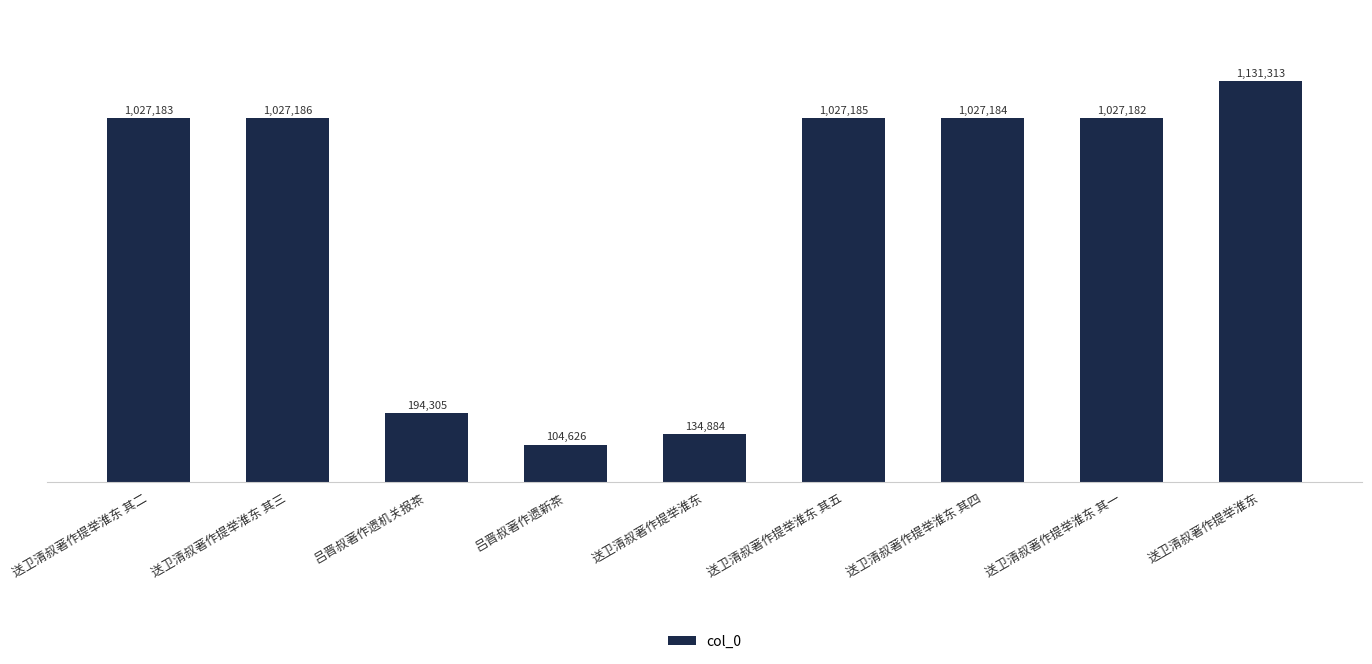

What is the sum of the values at 送卫清叔著作提举淮东 其一 and 送卫清叔著作提举淮东 其二?

2054365